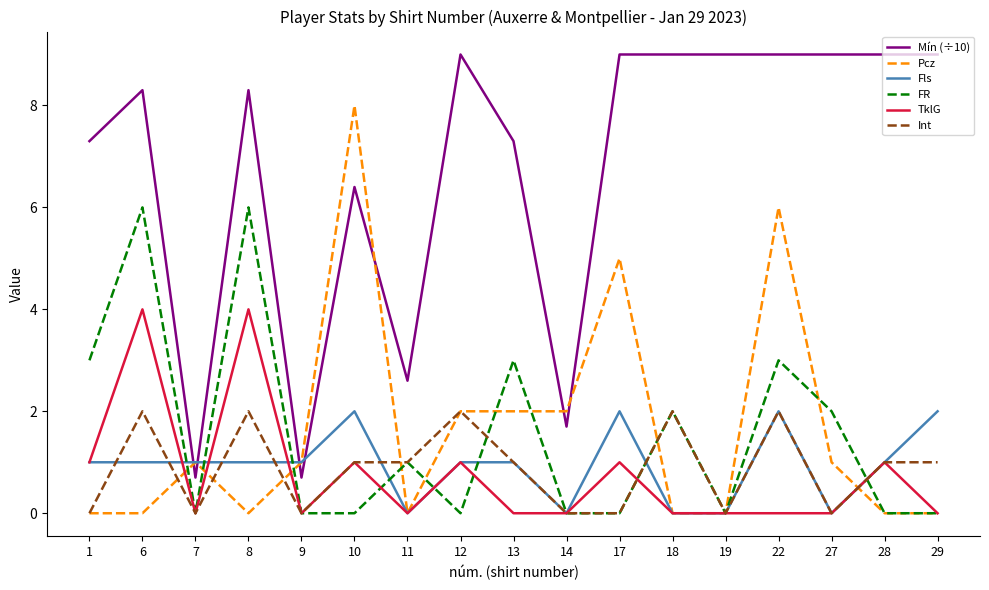

What is the maximum value shown in the chart?

9.0